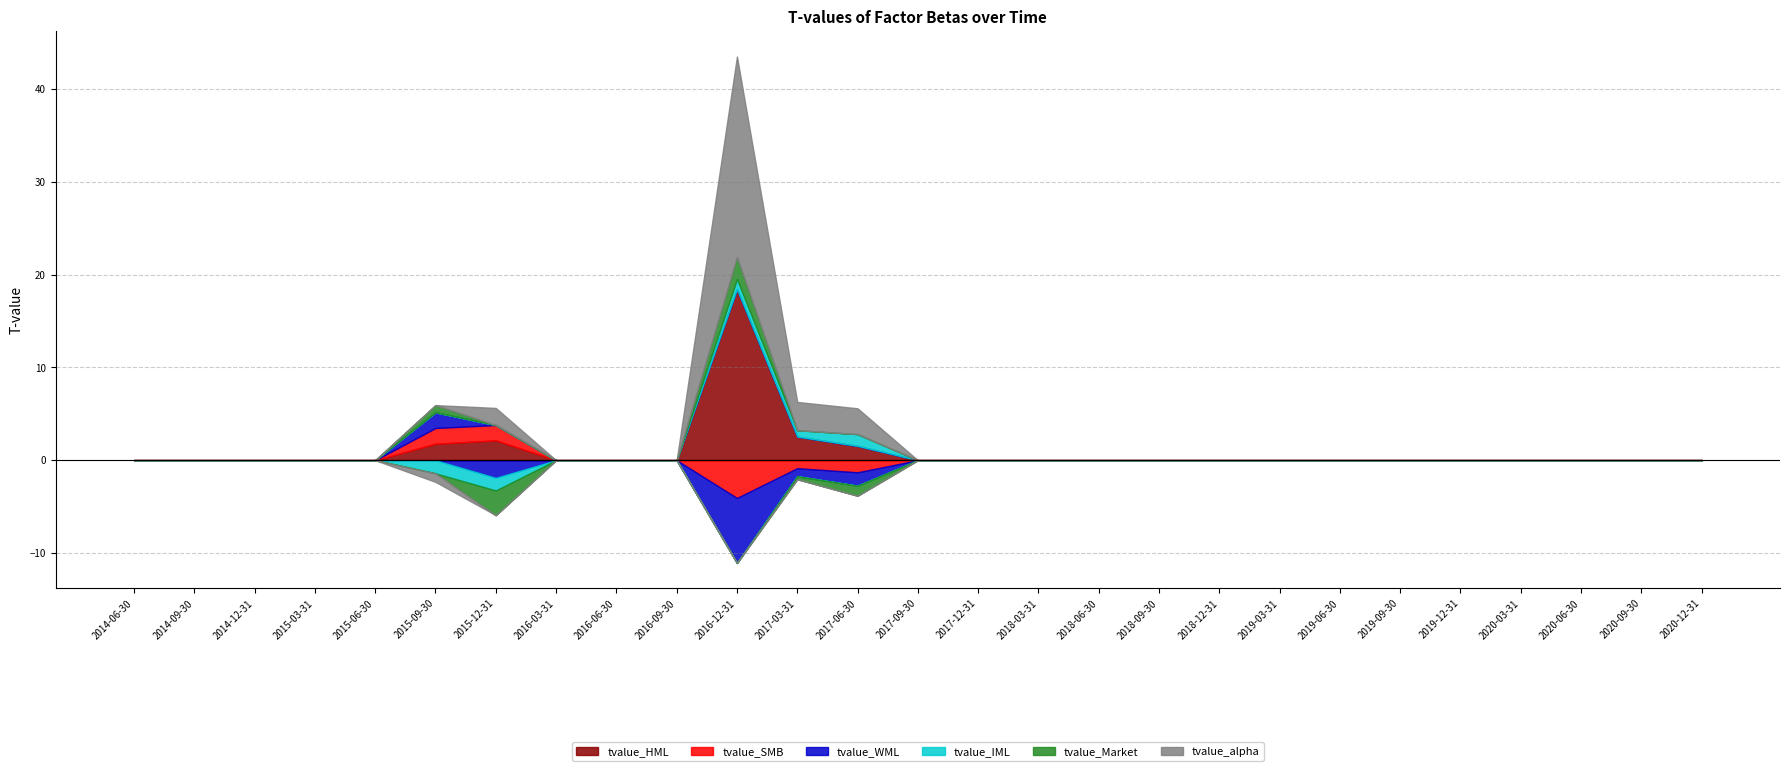

How many interior local peaks does the tvalue_HML series have?

2